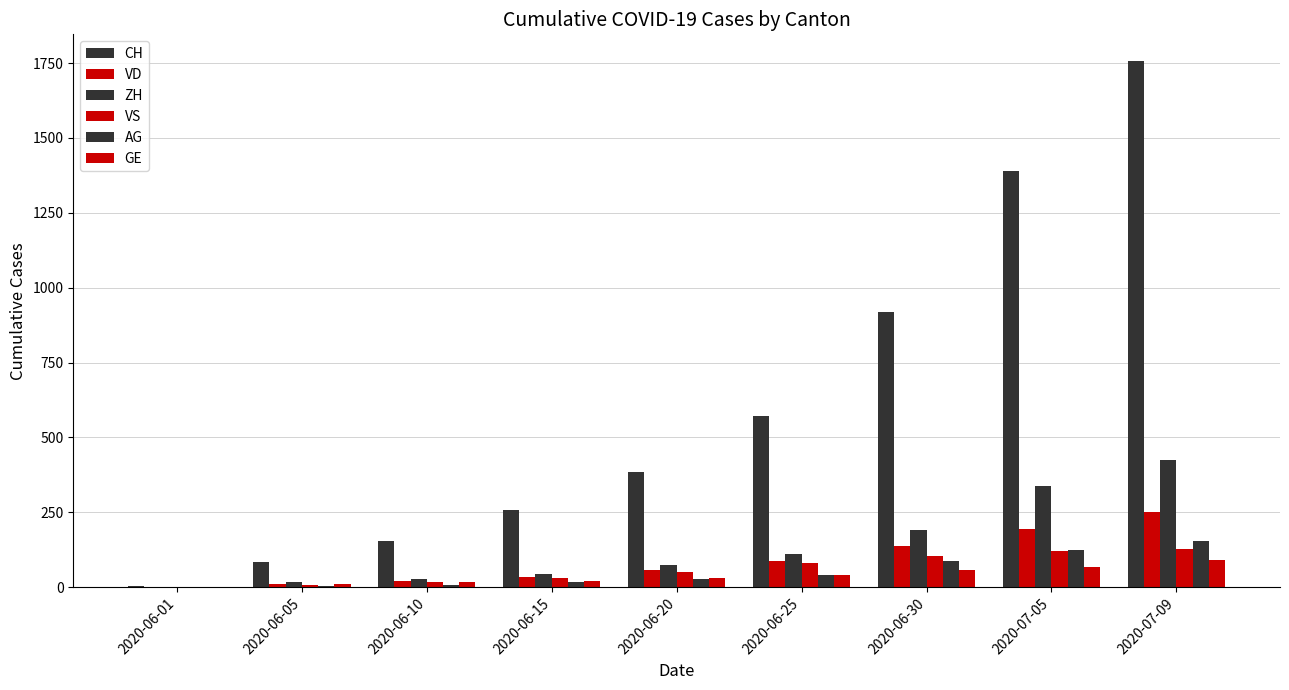

Rank the series by their maximum value, from highest to lowest.

CH, ZH, VD, AG, VS, GE